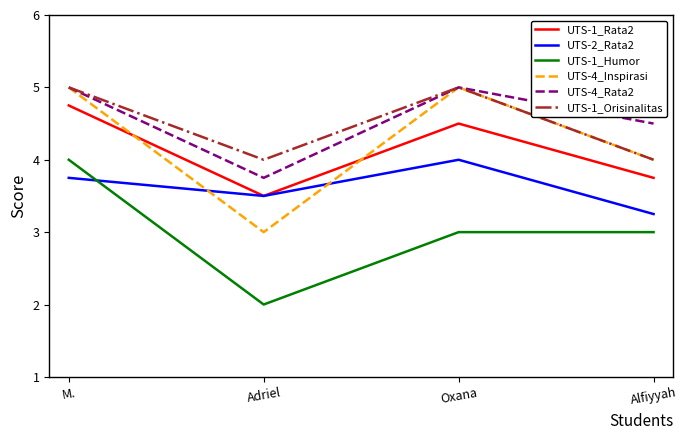

How many lines are shown in the chart?

6